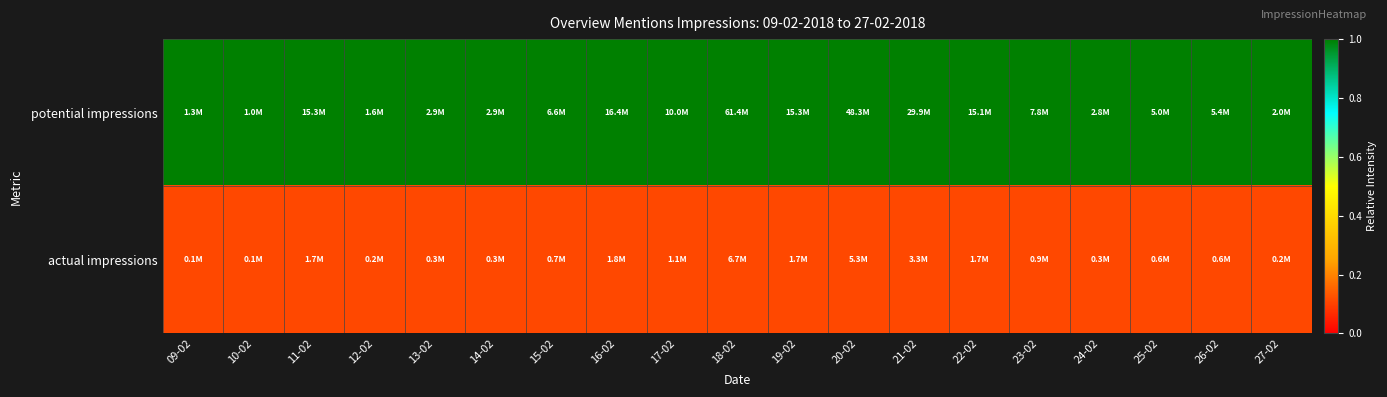

Rank the series by their average value, from highest to lowest.

potential impressions, actual impressions